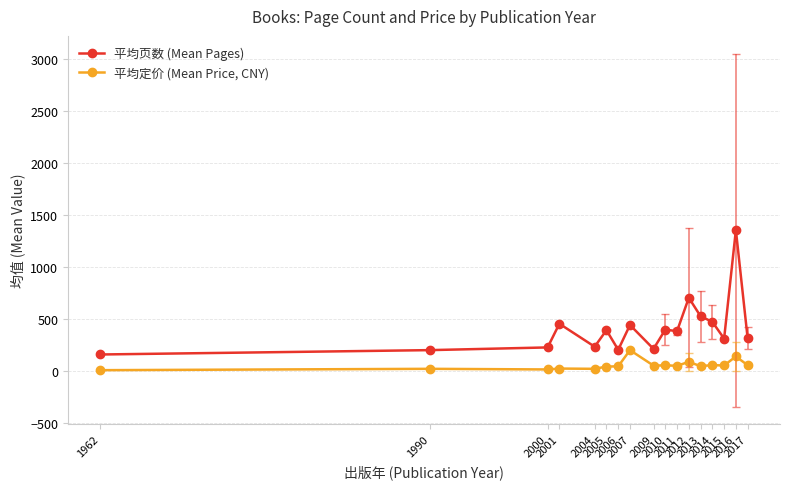

True or false: 平均定价 (Mean Price, CNY) has more than 0 interior local peaks.

True